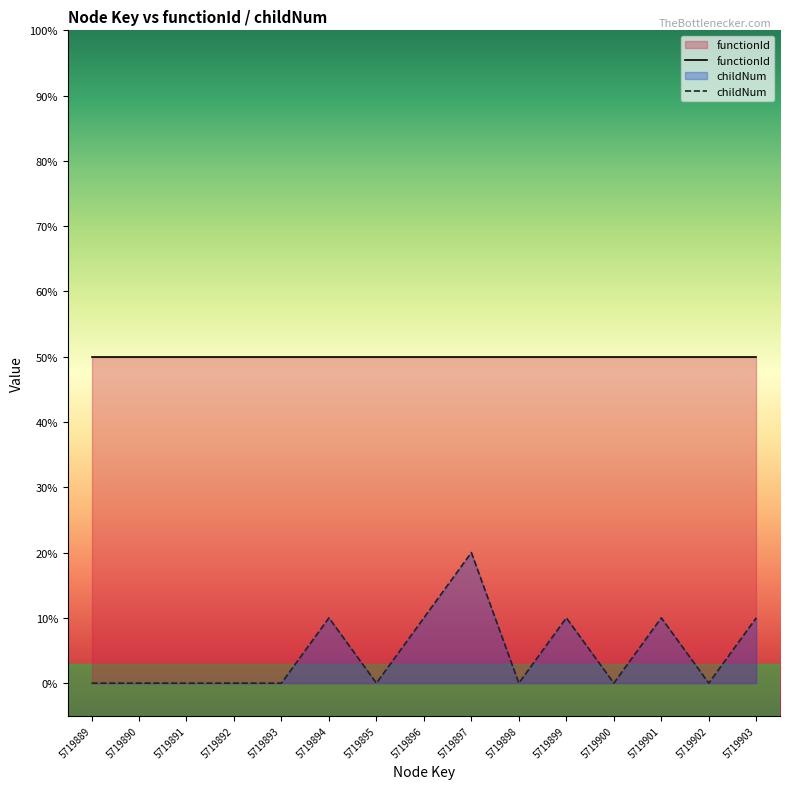

In childNum, how many points are higher than both neighbors (excluding endpoints)?

4